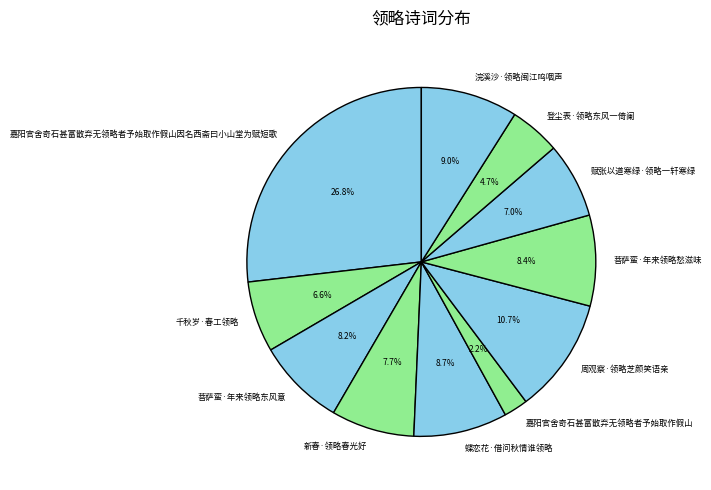

Between 新春·领略春光好 and 菩萨蛮·年来领略愁滋味, which is larger?

菩萨蛮·年来领略愁滋味